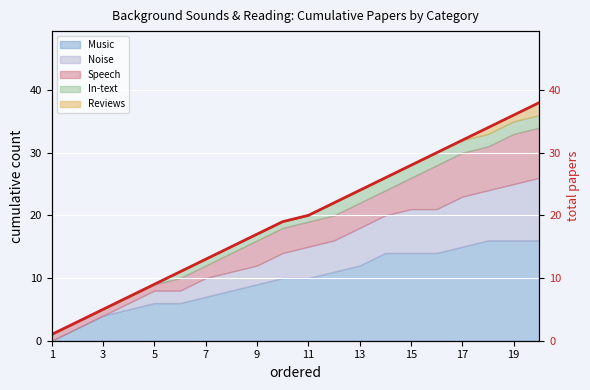

Reading left to right, extract all data points from this chart.

1	3	5	7	9	11	13	15	17	19	20	22	24	26	28	30	32	34	36	38